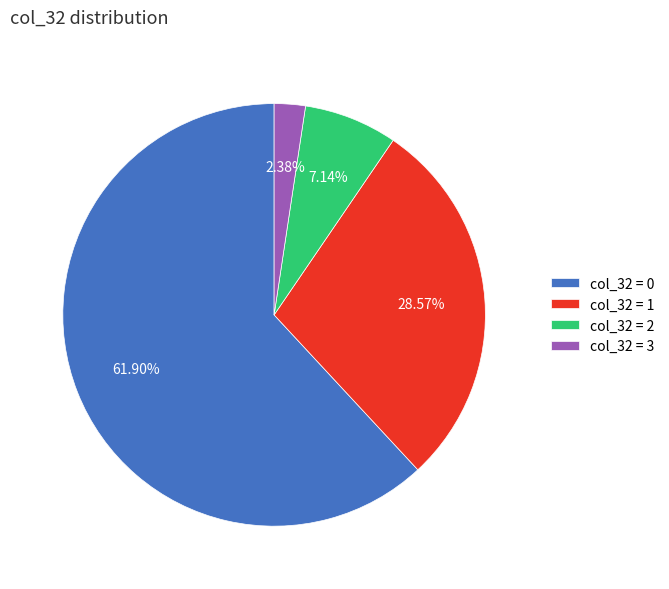

What is the smallest slice in the pie chart?

col_32 = 3